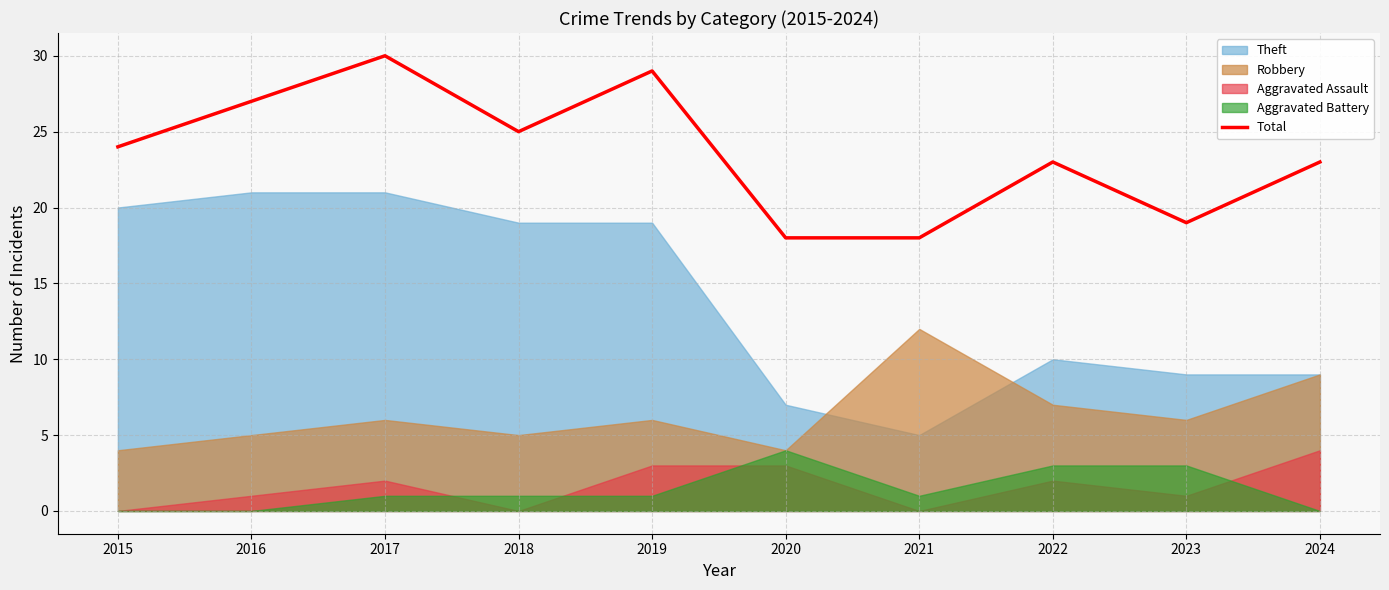

What is the change in value from 2022 to 2023?

-4